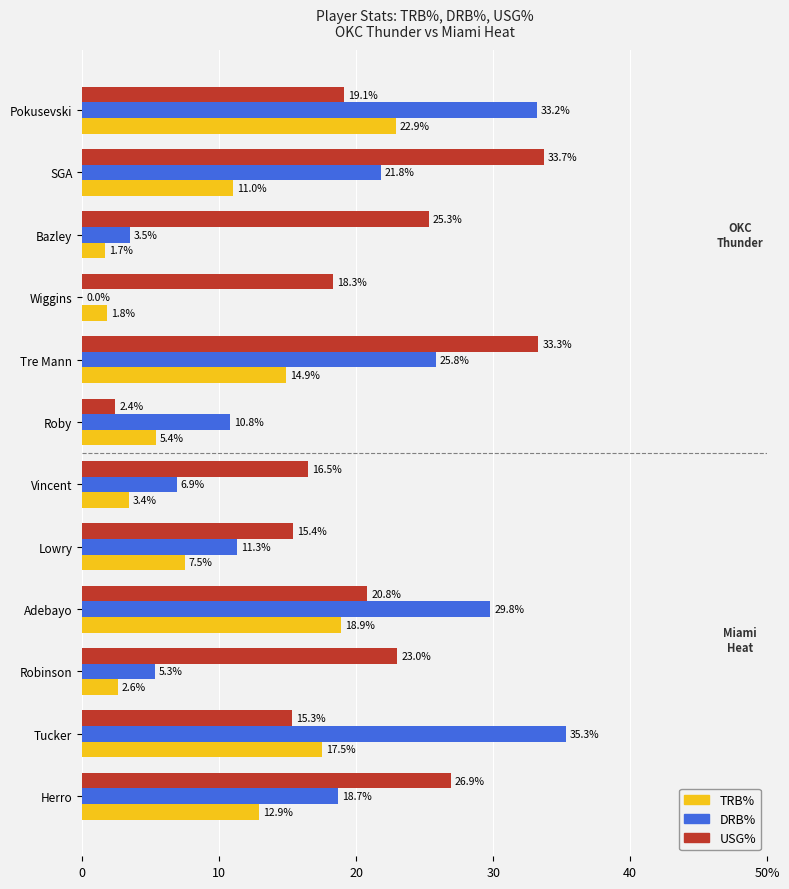

How many values in the USG% series are below 20?

6